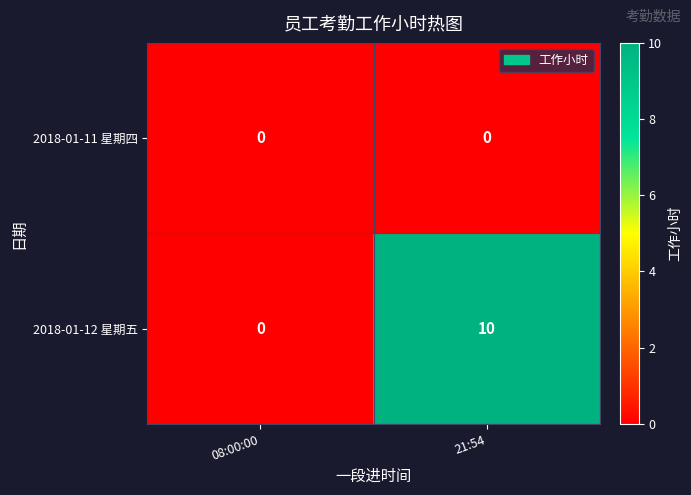

Which series has the widest spread of values?

2018-01-12 星期五